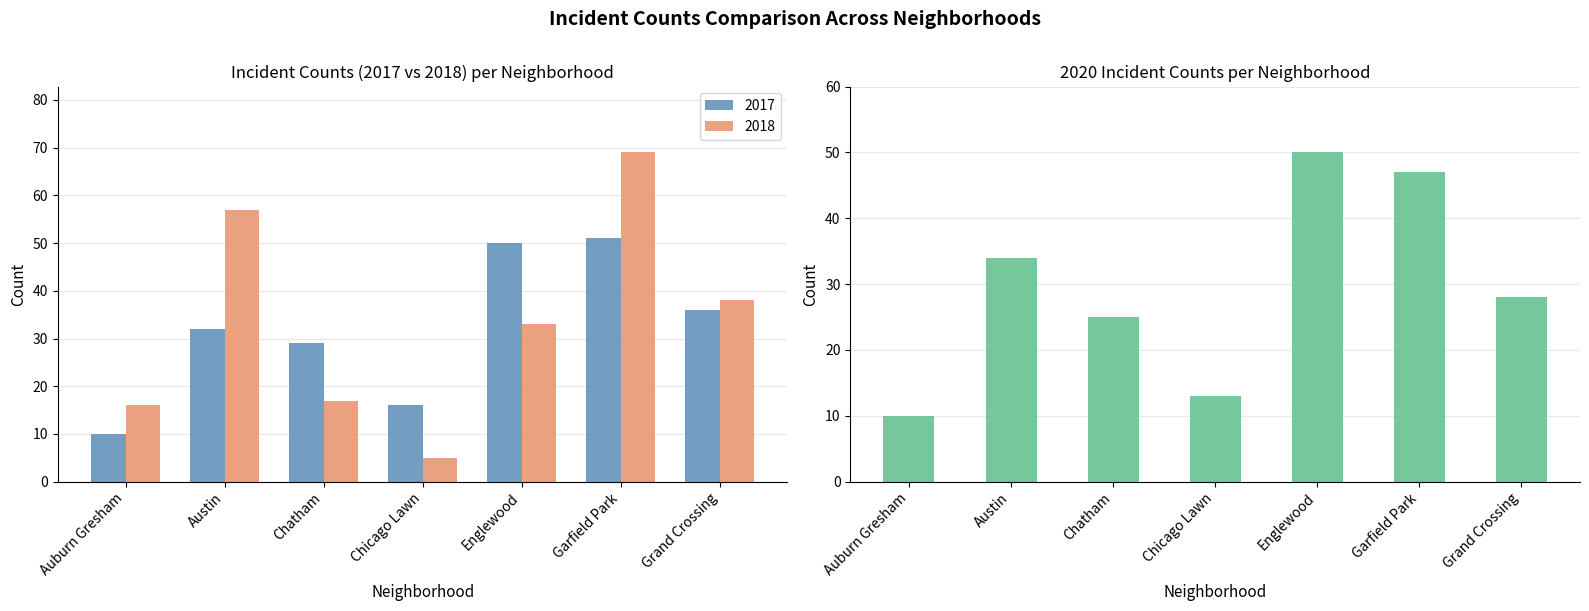

Reading left to right, list all the values displayed in this chart.

2017: Auburn Gresham=10	Austin=32	Chatham=29	Chicago Lawn=16	Englewood=50	Garfield Park=51	Grand Crossing=36
2018: Auburn Gresham=16	Austin=57	Chatham=17	Chicago Lawn=5	Englewood=33	Garfield Park=69	Grand Crossing=38
2020: Auburn Gresham=10	Austin=34	Chatham=25	Chicago Lawn=13	Englewood=50	Garfield Park=47	Grand Crossing=28